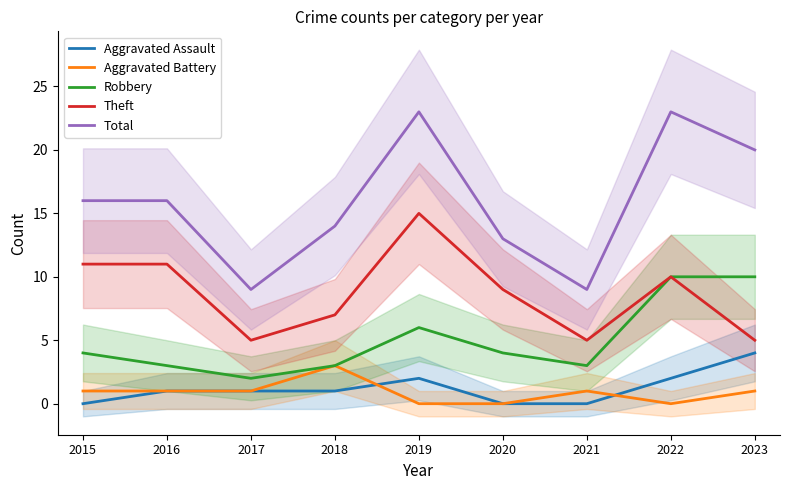

At which category does Robbery reach its first local valley?

2017